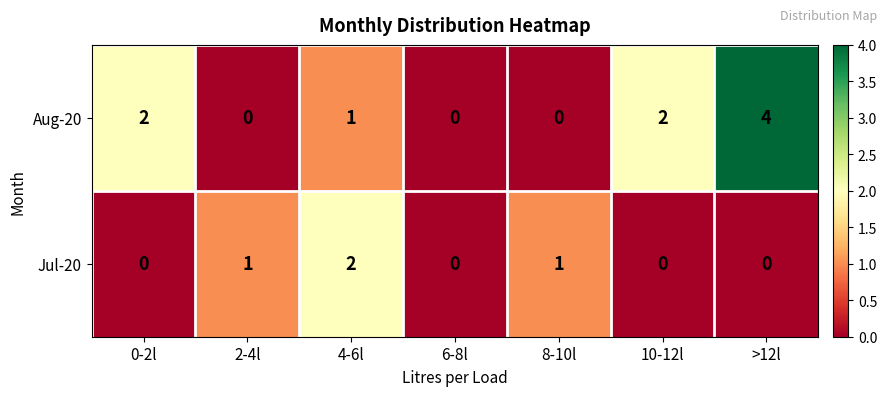

List the series in order of their peak value, highest first.

Aug-20, Jul-20